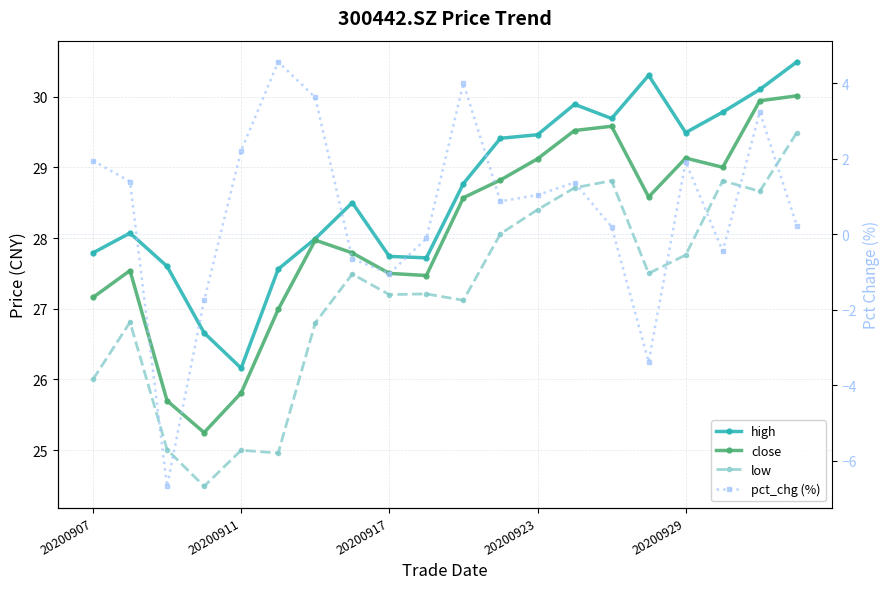

Where is high nearest to the value 28?

6